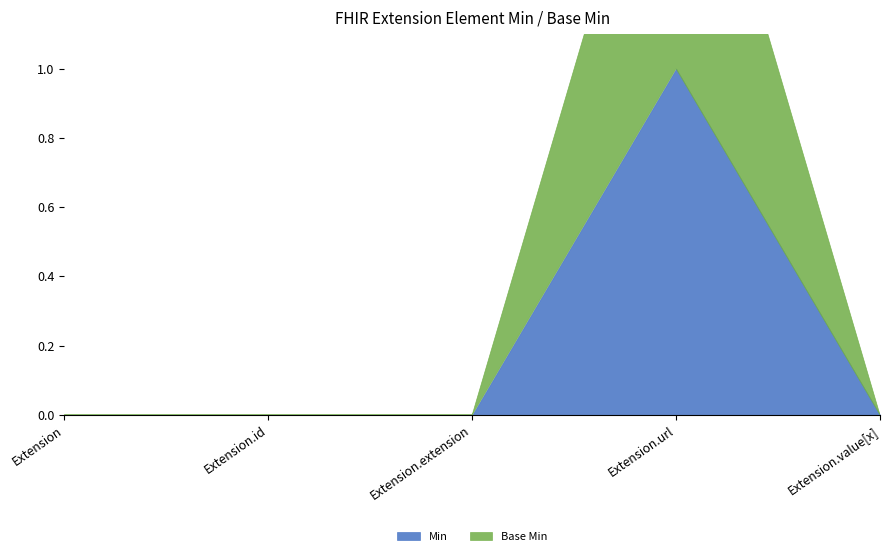

Which category has the highest value across all series?

Extension.url